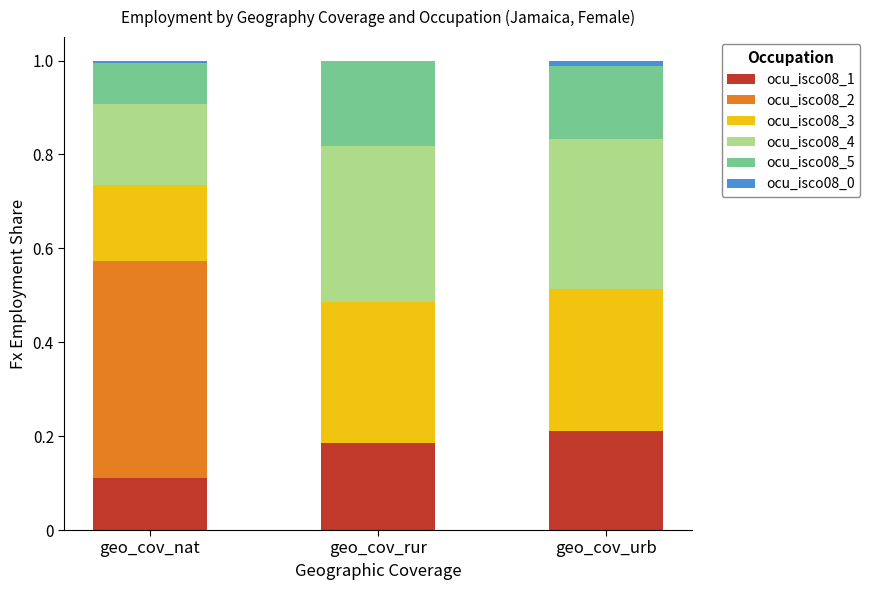

At which label does ocu_isco08_1 reach its peak?

geo_cov_urb